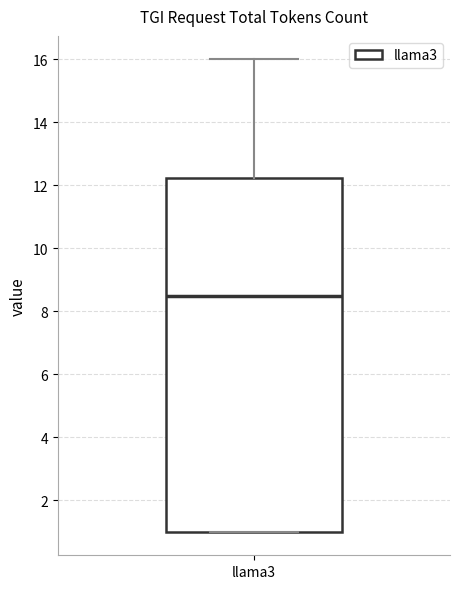

Where is the upper edge of the box for llama3 on the y-axis? The values are not printed on the chart, so give them approximately, as read against the axis.

12.2